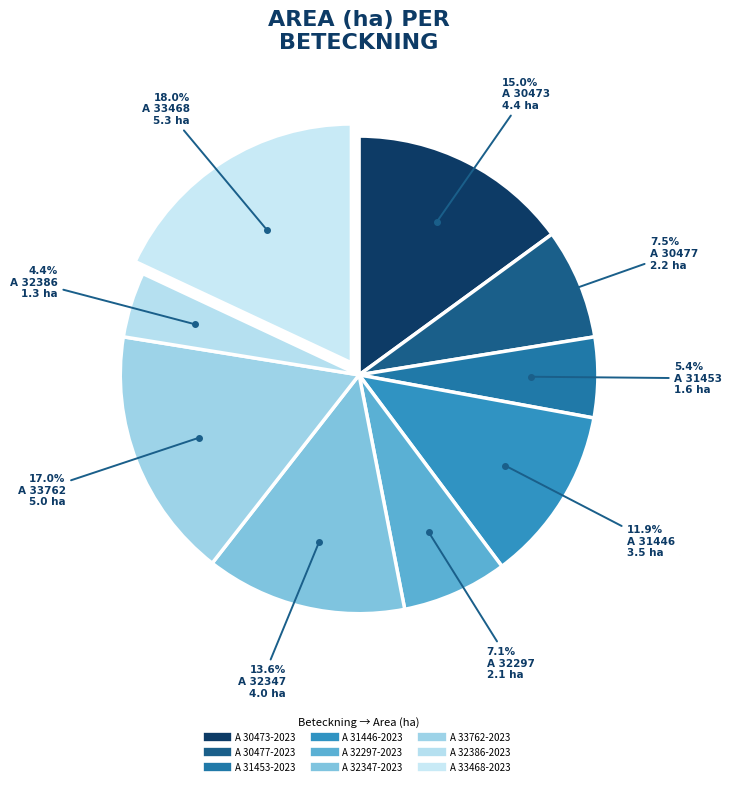

How many slices are in this pie chart?

9